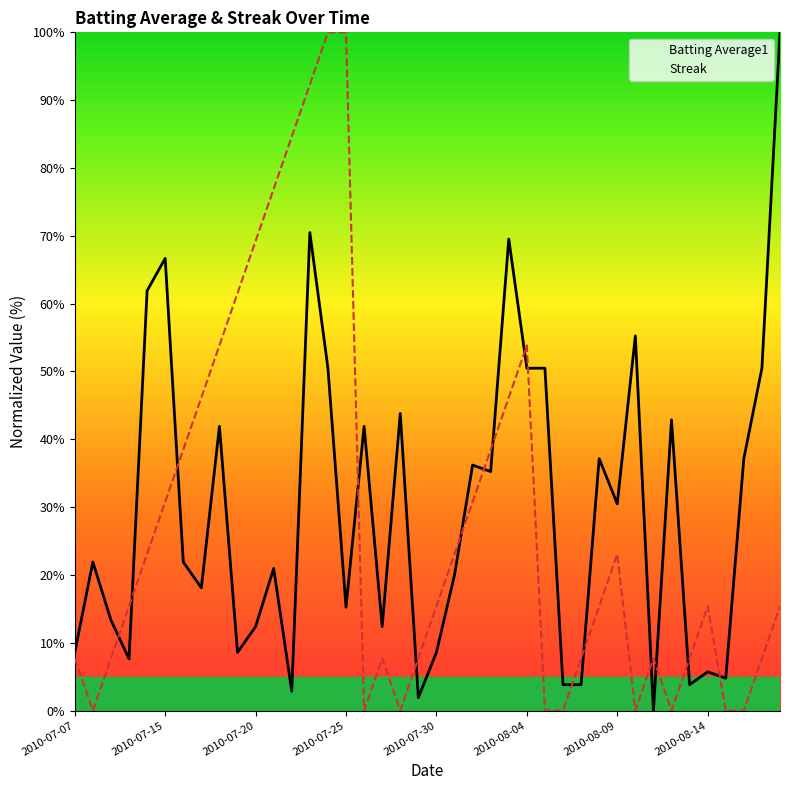

True or false: Batting Average1 has a value of 30.5 at 2010-08-09.

True